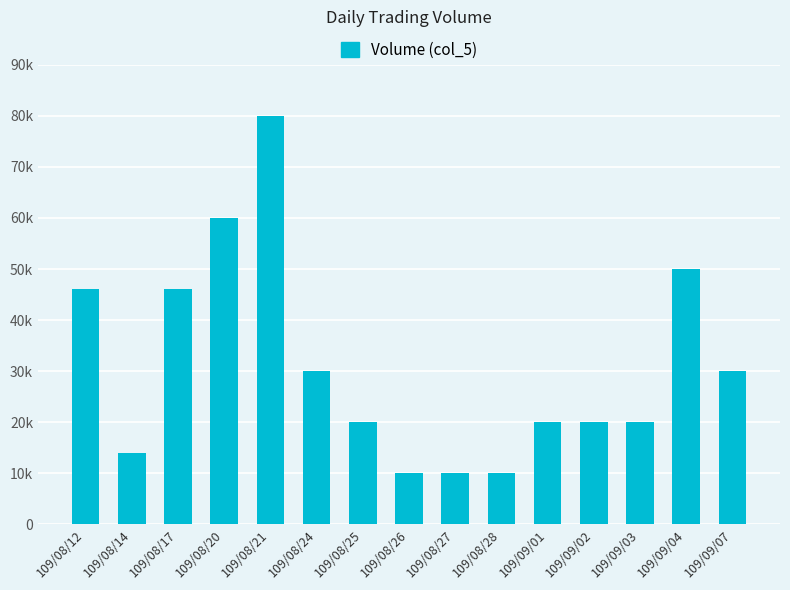

Are the bars horizontal?

No